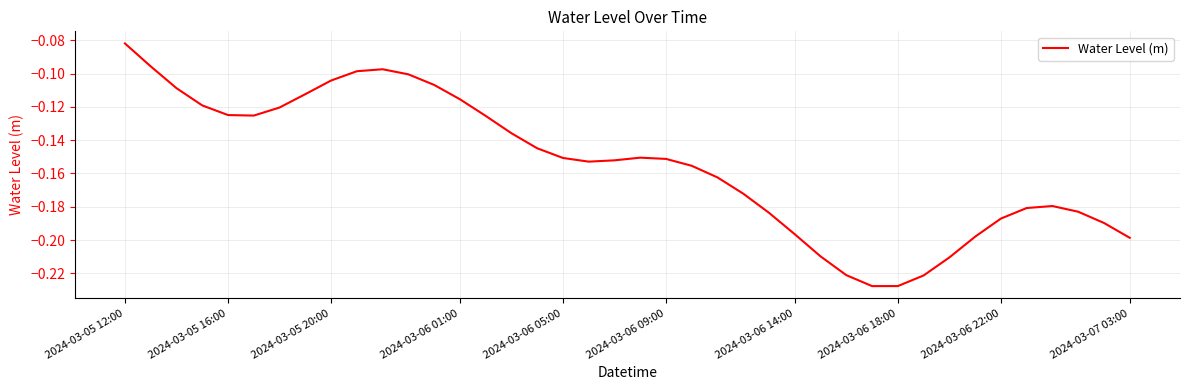

What is the difference between the maximum and second lowest values?

0.1